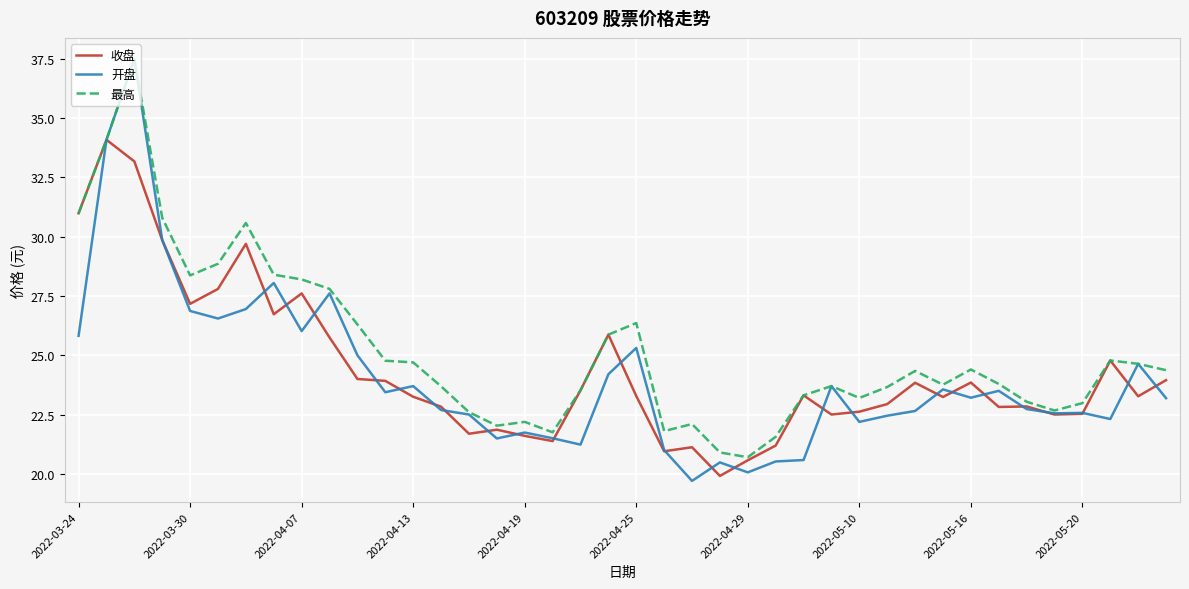

List the series in order of their overall mean, lowest first.

开盘, 收盘, 最高